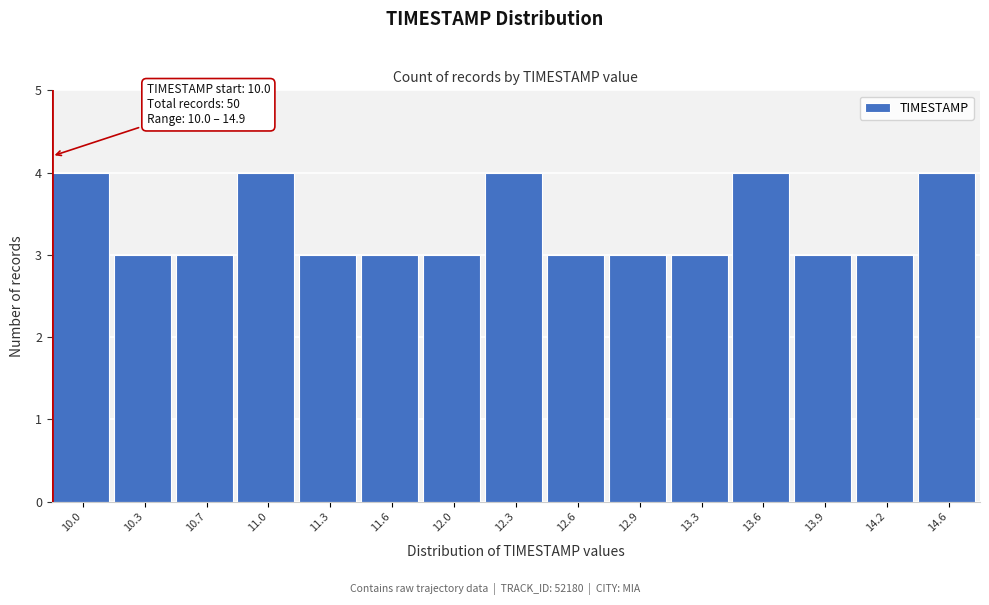

Reading left to right, extract all data points from this chart.

4	3	3	4	3	3	3	4	3	3	3	4	3	3	4